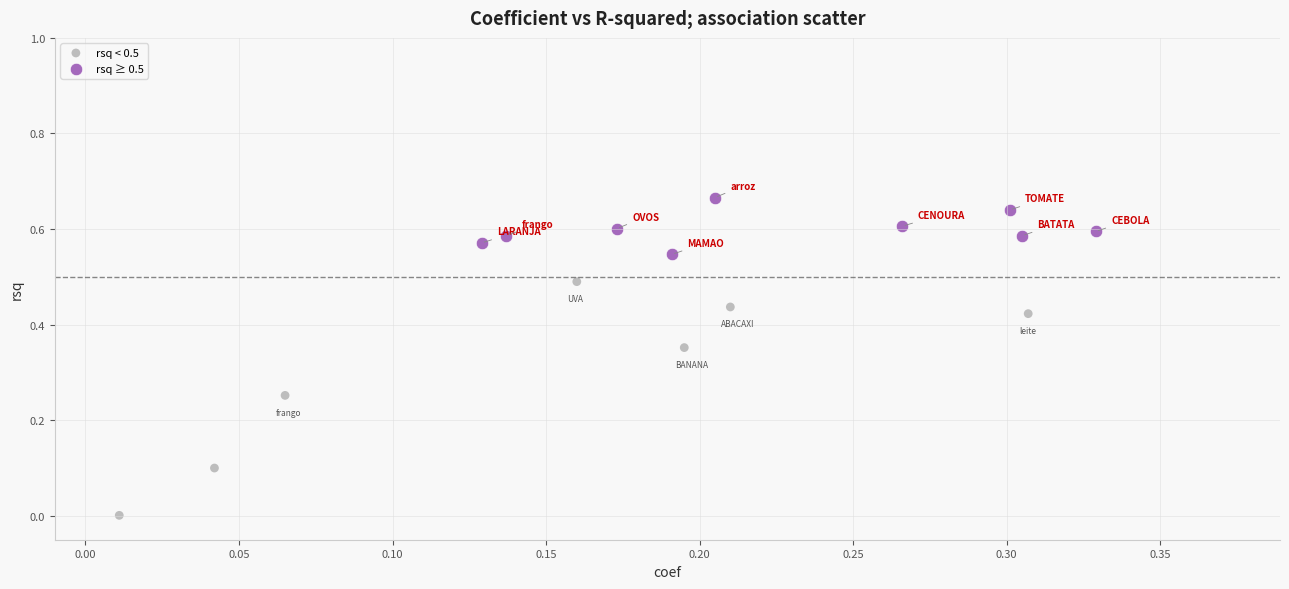

Which series contains the lowest Y value?

rsq < 0.5